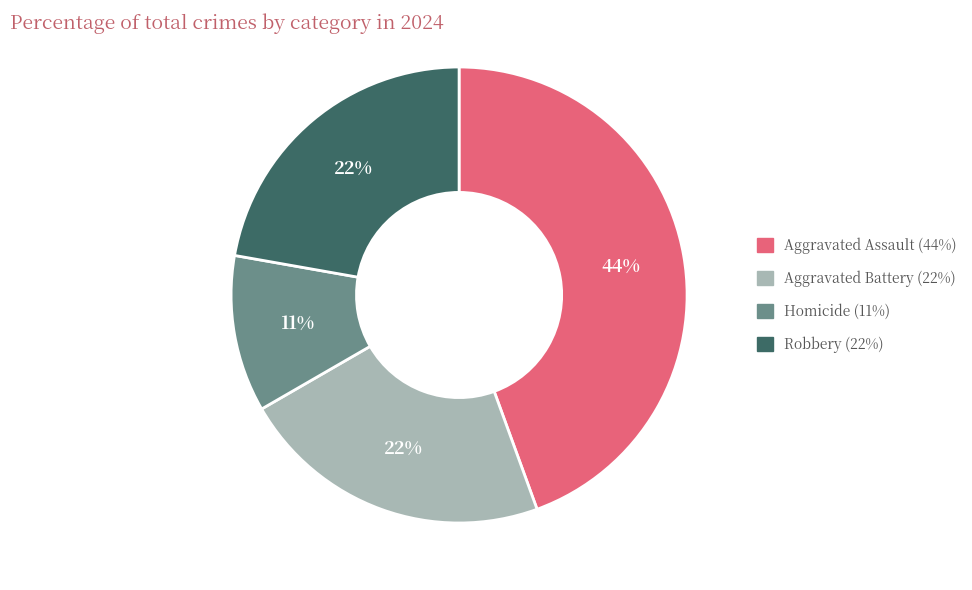

Between Aggravated Battery and Aggravated Assault, which is larger?

Aggravated Assault